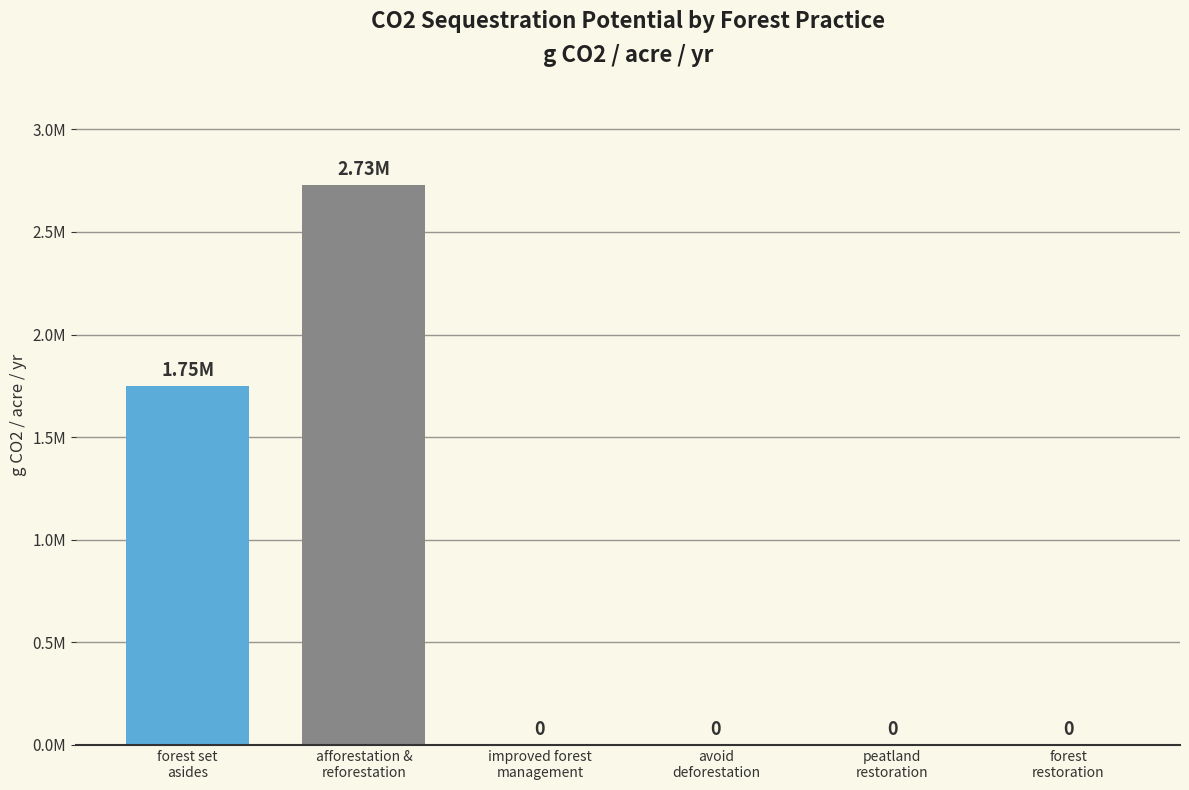

Which category has the lowest value across all series?

improved forest
management